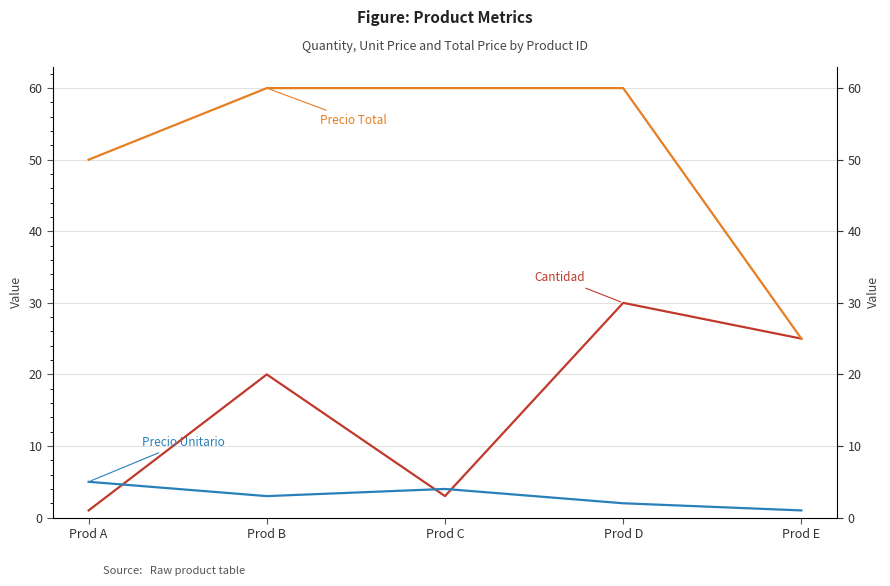

What is the maximum value shown in the chart?

60